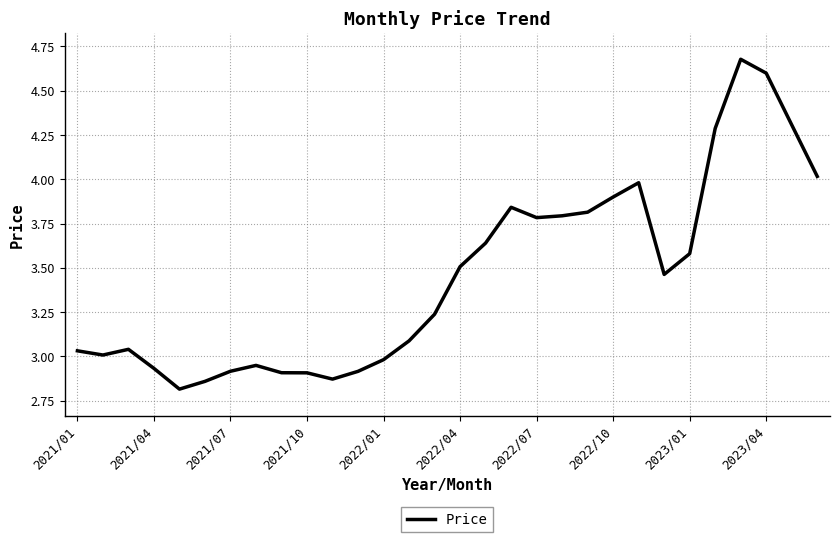

What is the difference between the maximum and minimum values?

1.9